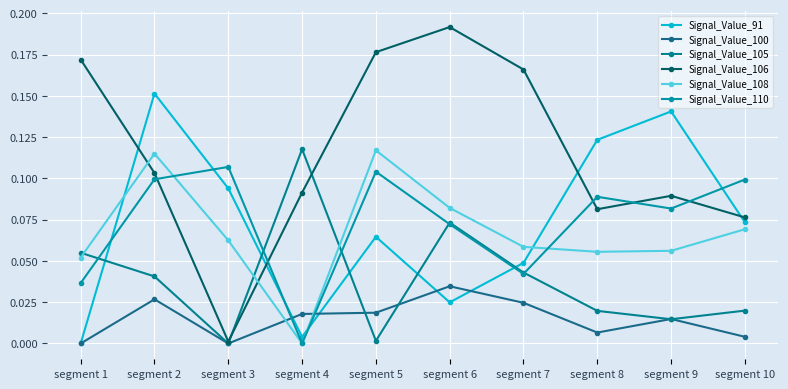

Which series has the largest range (max minus min)?

Signal_Value_106